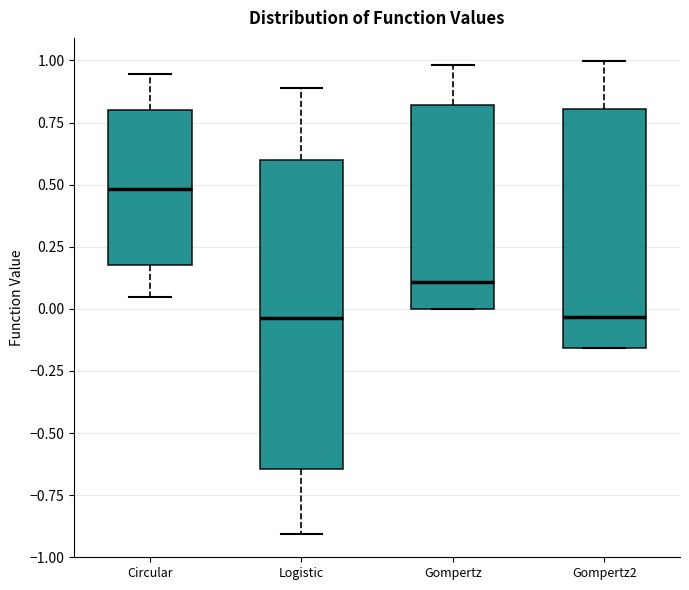

Which box is the tallest, from its lower edge to its upper edge?

Logistic